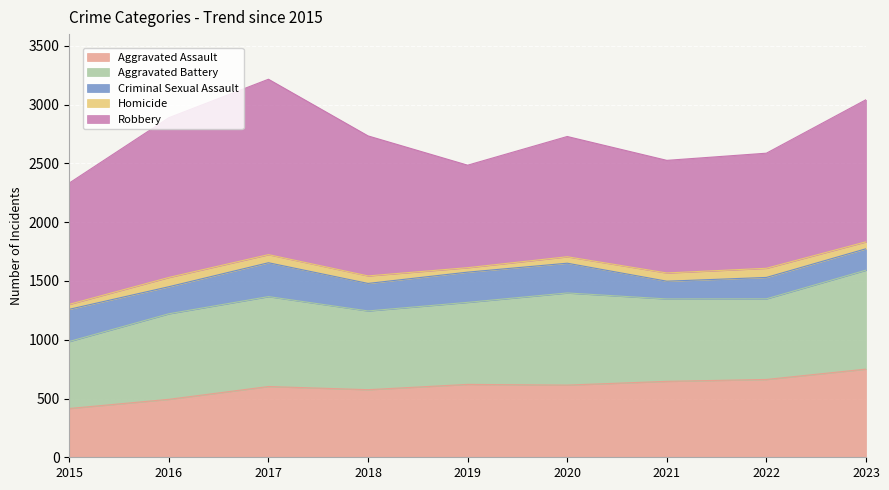

How many interior local peaks does the Aggravated Assault series have?

2